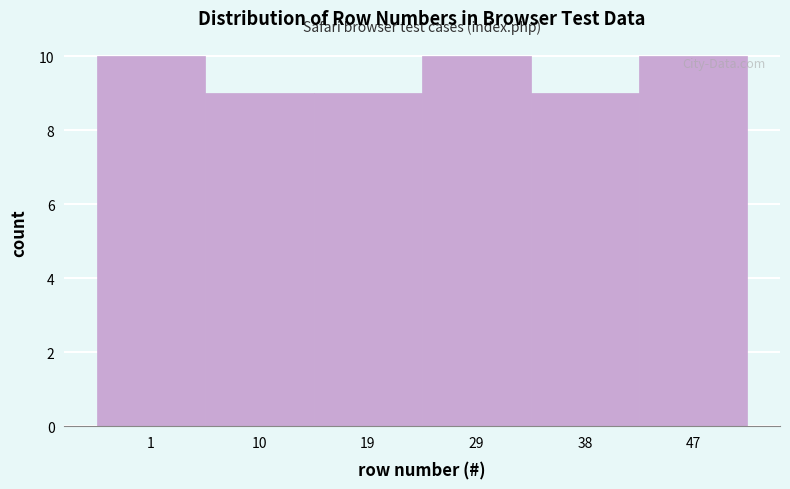

Reading left to right, what are all the values shown in this chart?

1=10	10=9	19=9	29=10	38=9	47=10